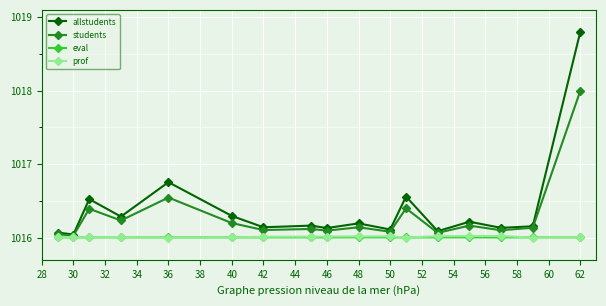

In prof, how many points are higher than both neighbors (excluding endpoints)?

3